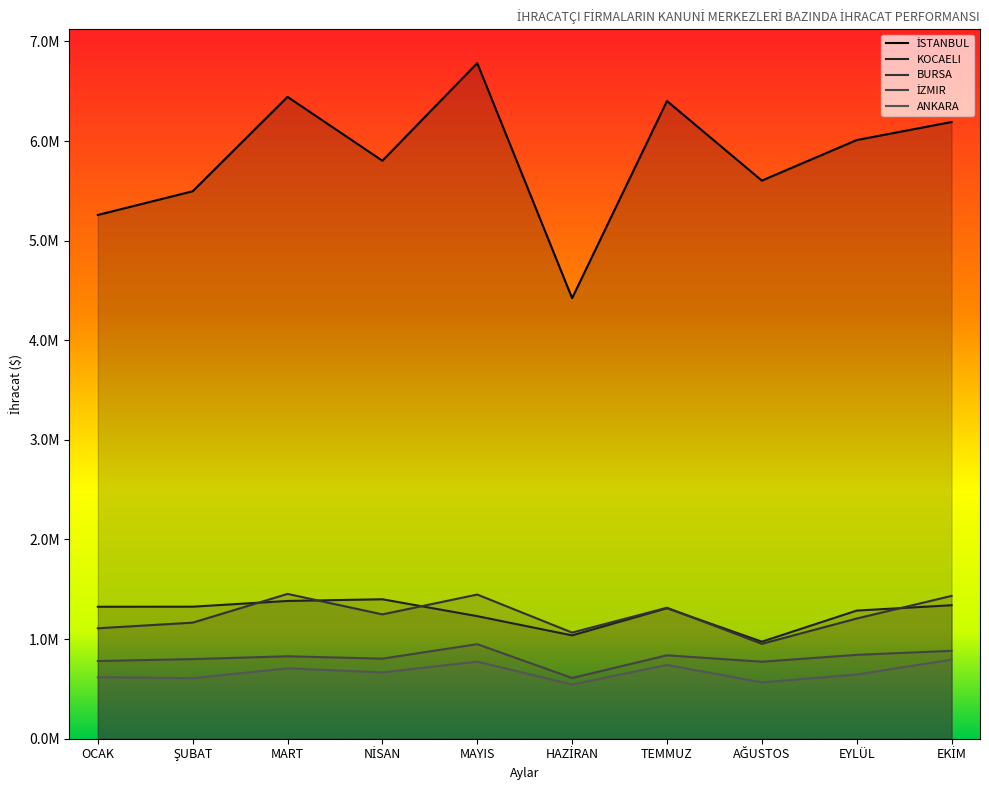

How many lines are shown in the chart?

5